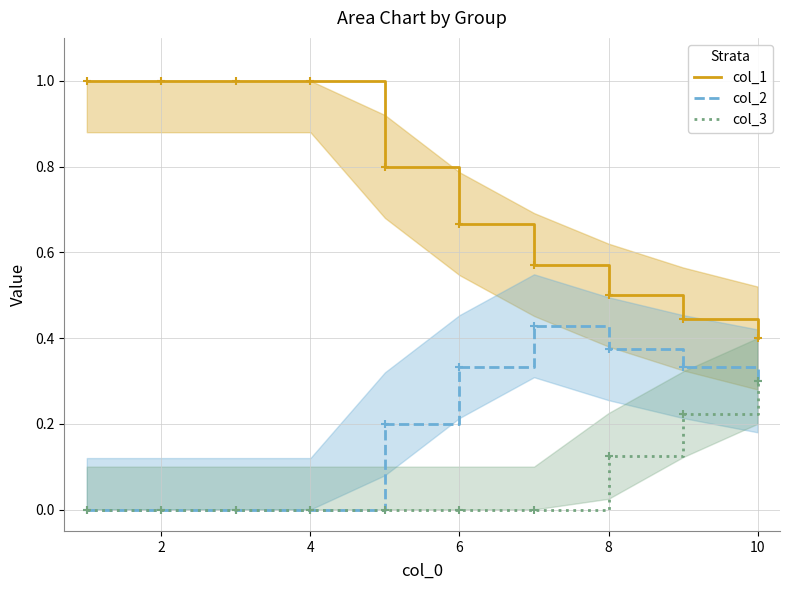

True or false: col_3 and col_1 cross at least once.

False